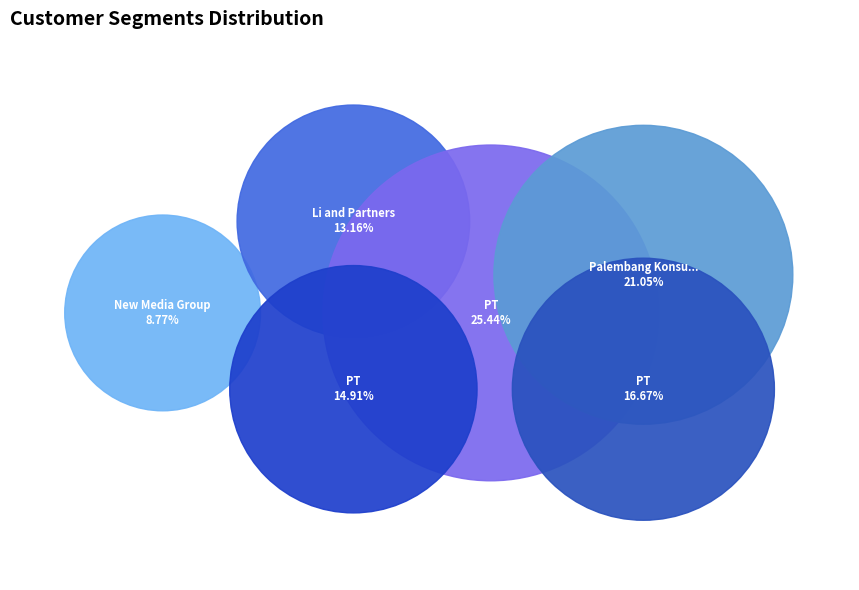

To the nearest percent, what is the combined percentage of Palembang Konsultansi and New Media Group?

30%